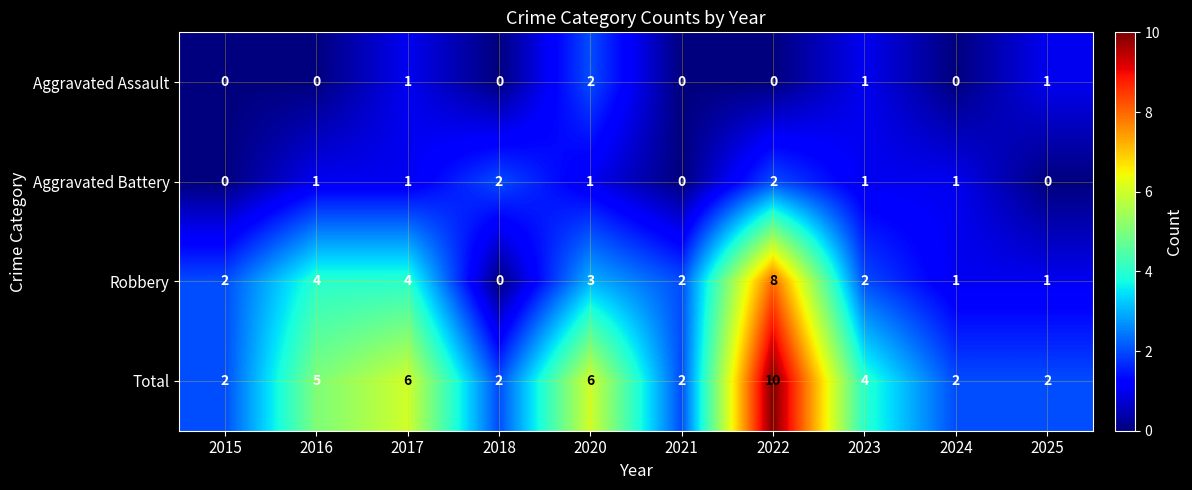

At which label does Total first exceed 4?

2016